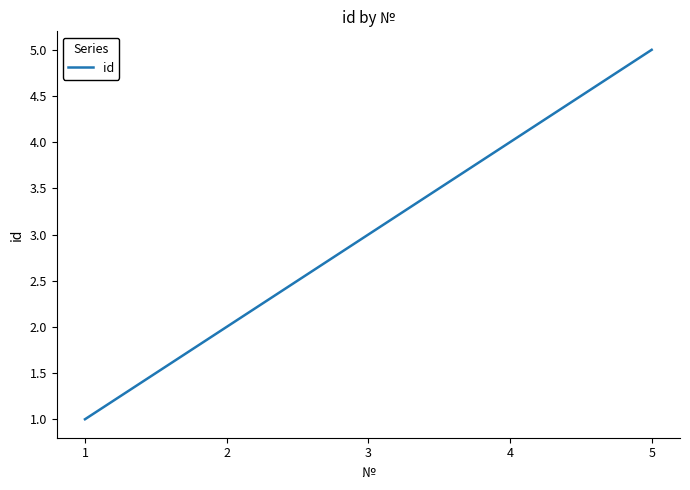

Is it true that the value at 5 is 5?

True